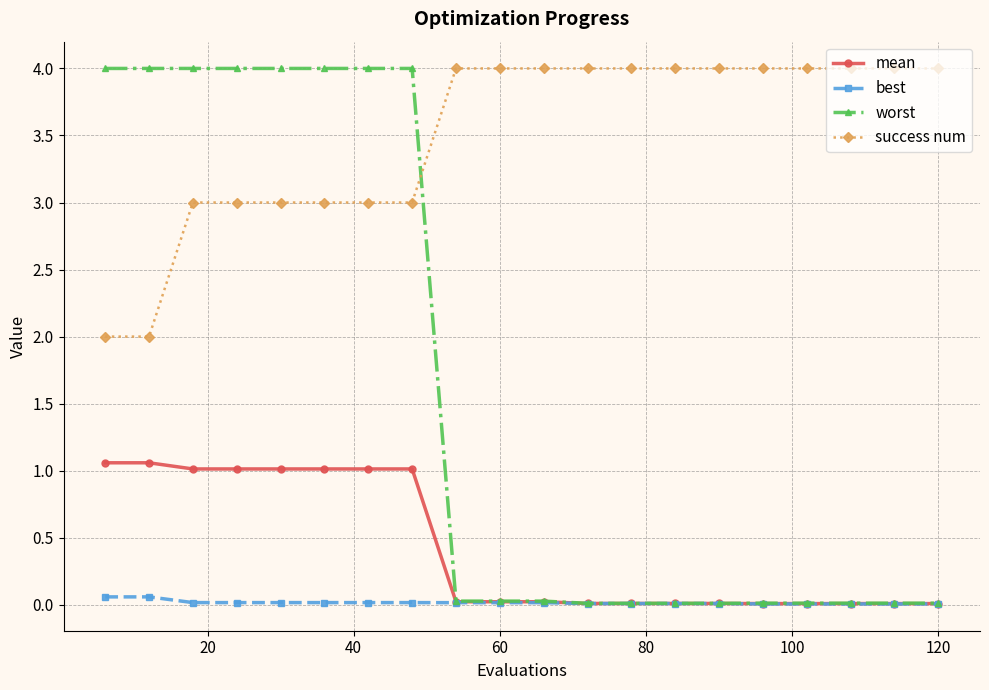

How many times do worst and success num cross each other?

1